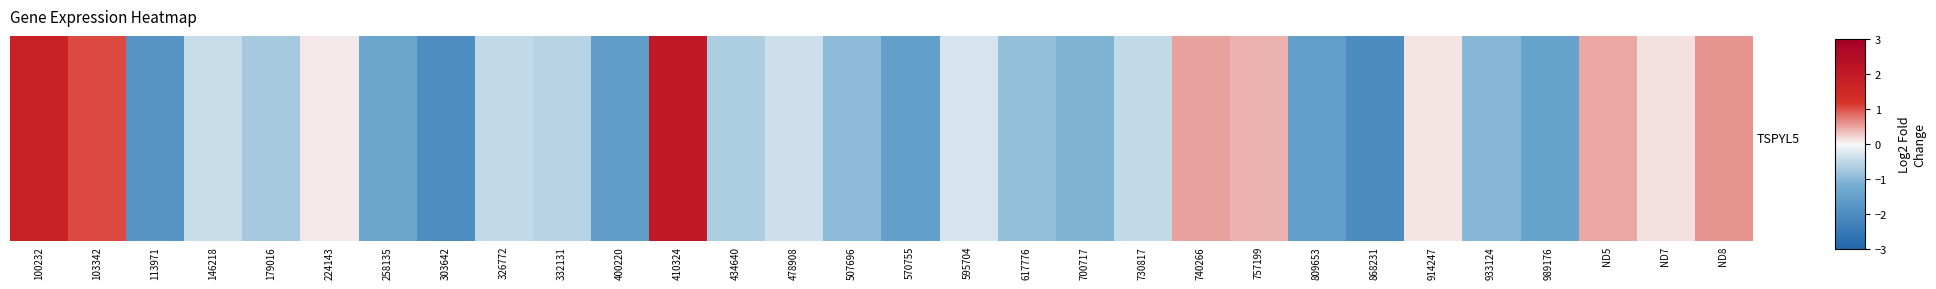

Where does the data first go above 0?

100232